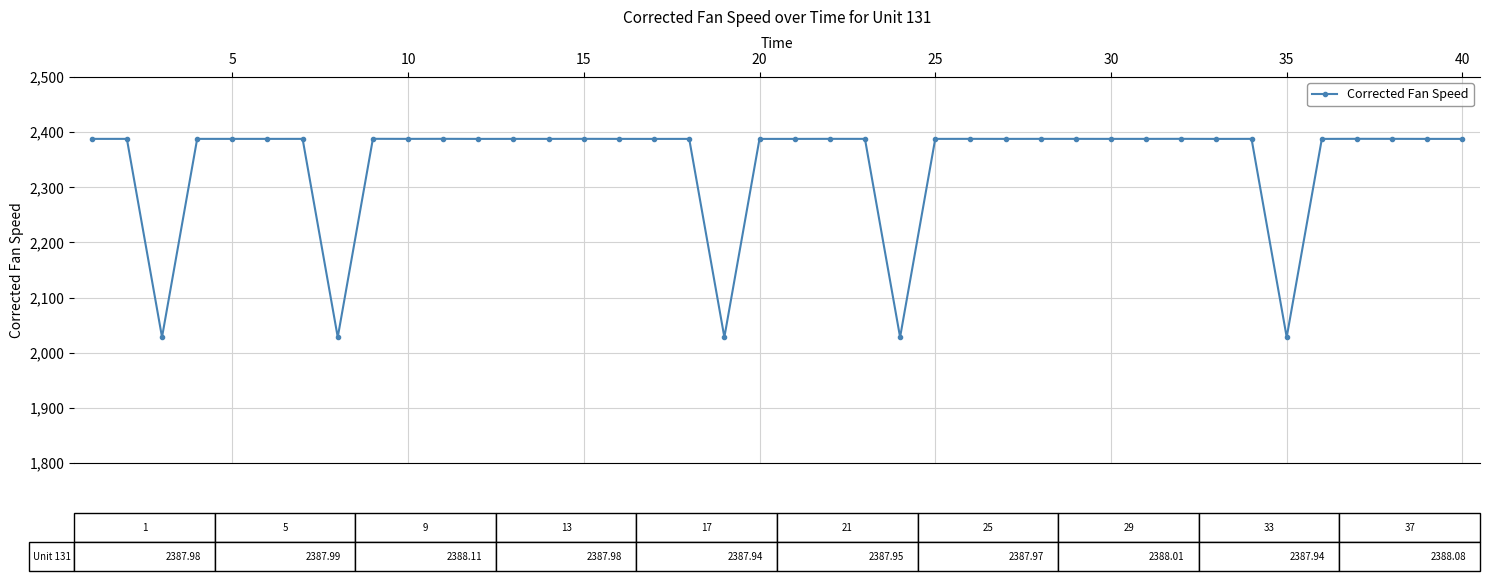

True or false: the data has more than 1 interior local peaks.

True